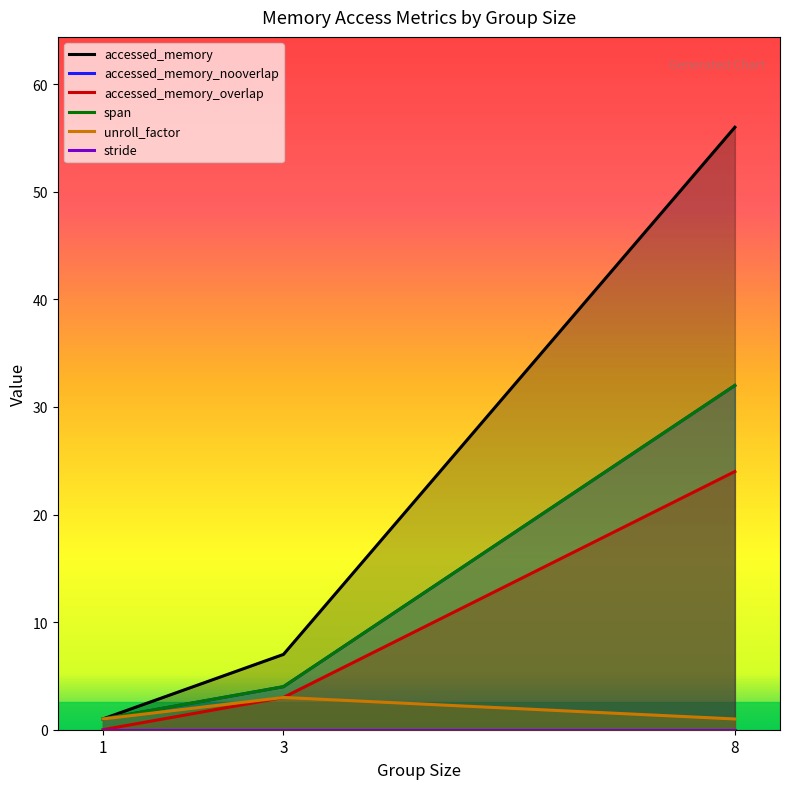

Which category has the highest value across all series?

8